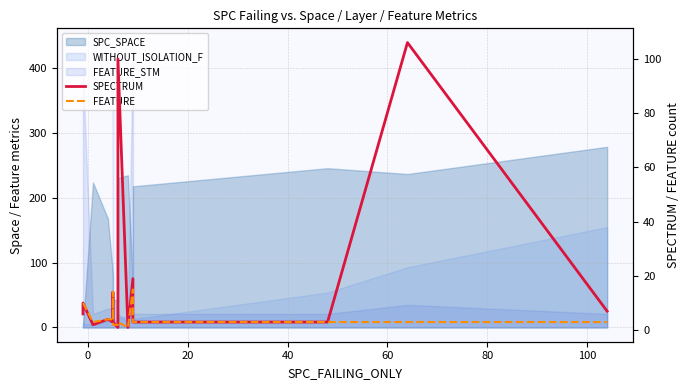

True or false: SPECTRUM and FEATURE intersect in this chart.

True